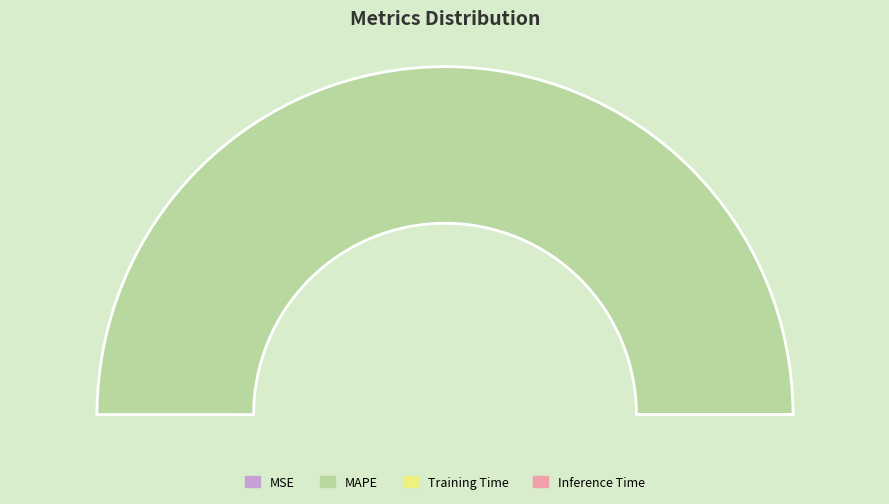

Rank the categories by value from lowest to highest.

Inference Time, Training Time, MSE, MAPE